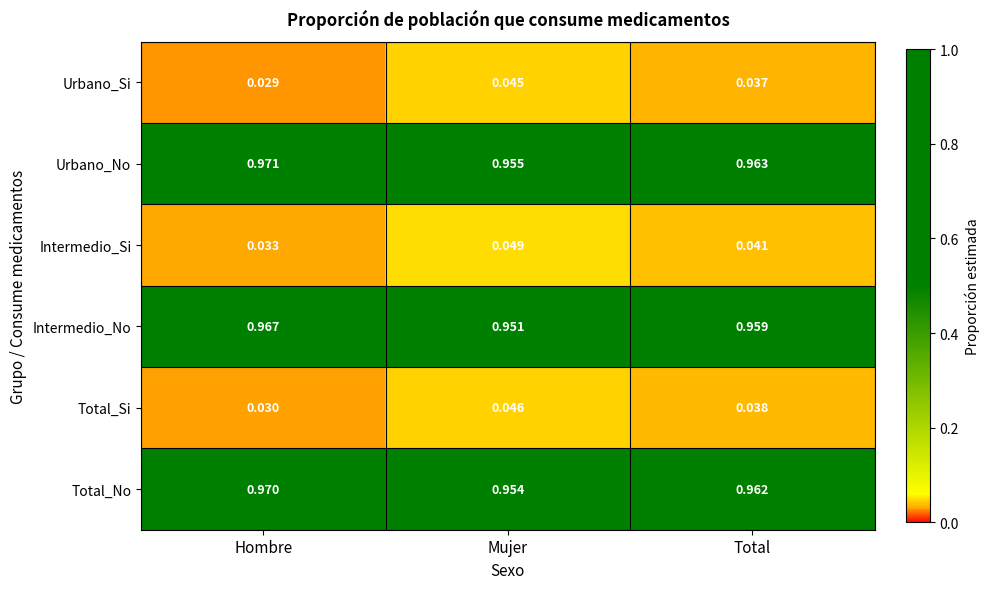

Which series has the largest total across all categories?

Urbano_No